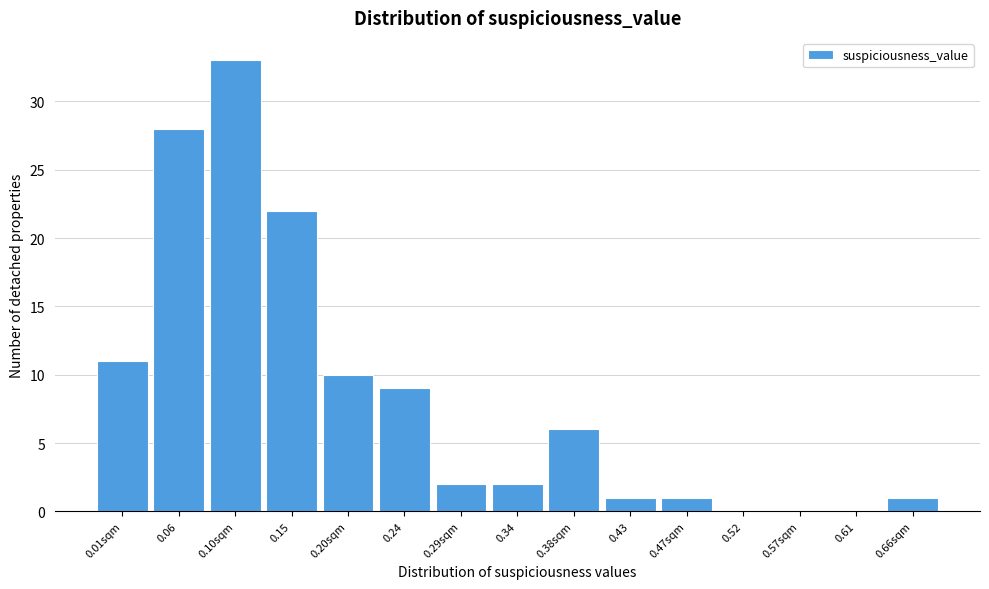

Reading left to right, what are all the values shown in this chart?

0.01sqm=11	0.06=28	0.10sqm=33	0.15=22	0.20sqm=10	0.24=9	0.29sqm=2	0.34=2	0.38sqm=6	0.43=1	0.47sqm=1	0.52=0	0.57sqm=0	0.61=0	0.66sqm=1